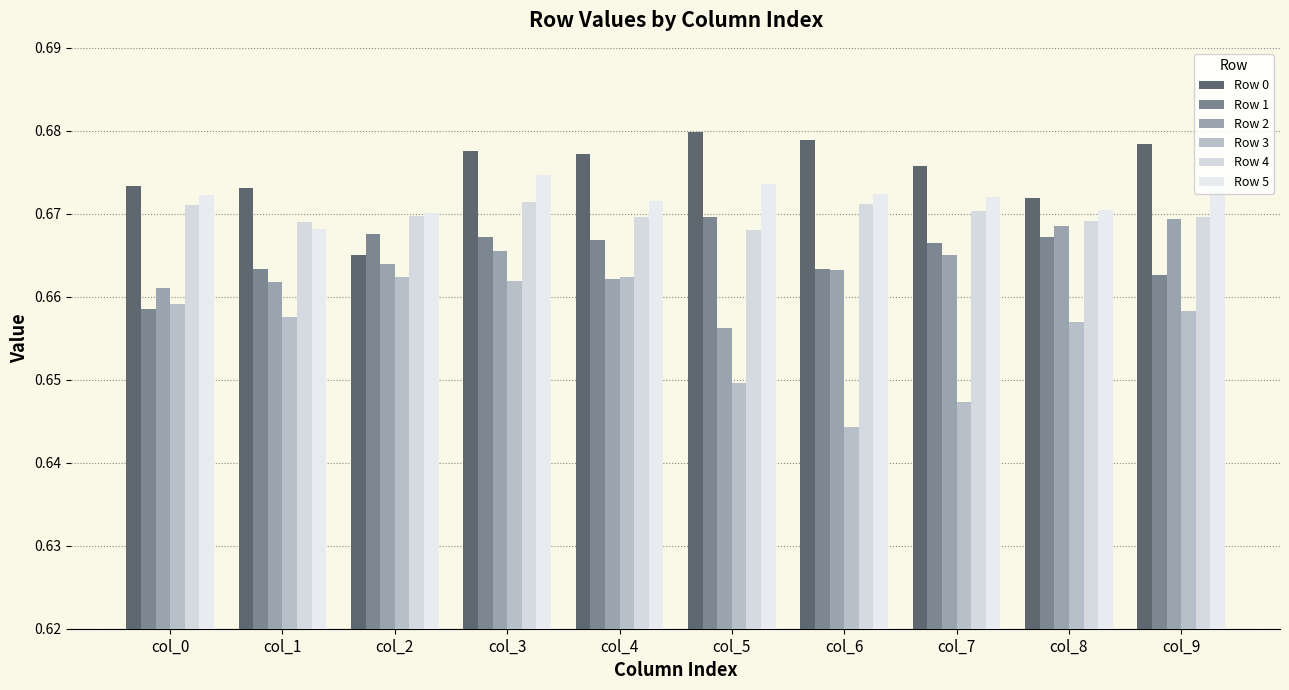

Rank the series at col_1 from highest to lowest value.

Row 0, Row 4, Row 5, Row 1, Row 2, Row 3